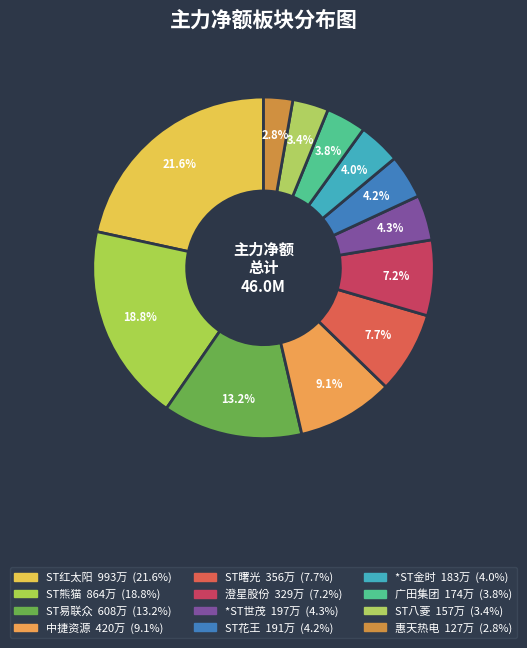

To the nearest percent, what is the difference between the ST易联众 and ST八菱 slice percentages?

10%